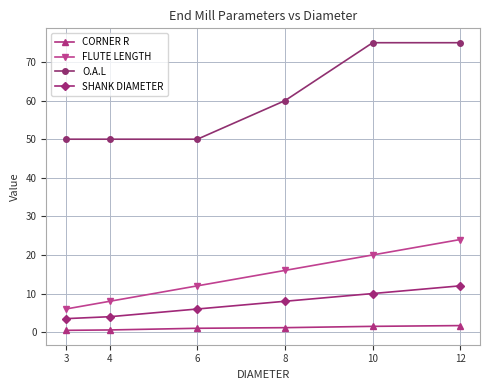

Where is FLUTE LENGTH nearest to the value 15?

8